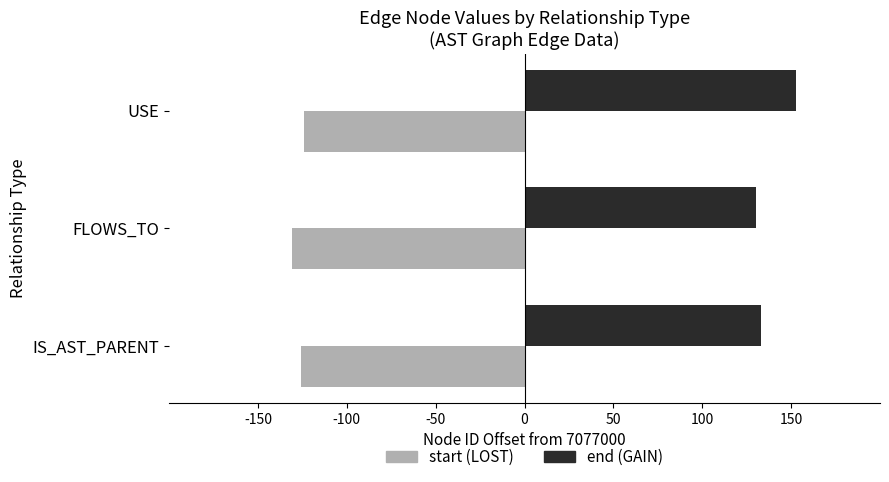

What is the lowest value of the start (LOST) series?

-131